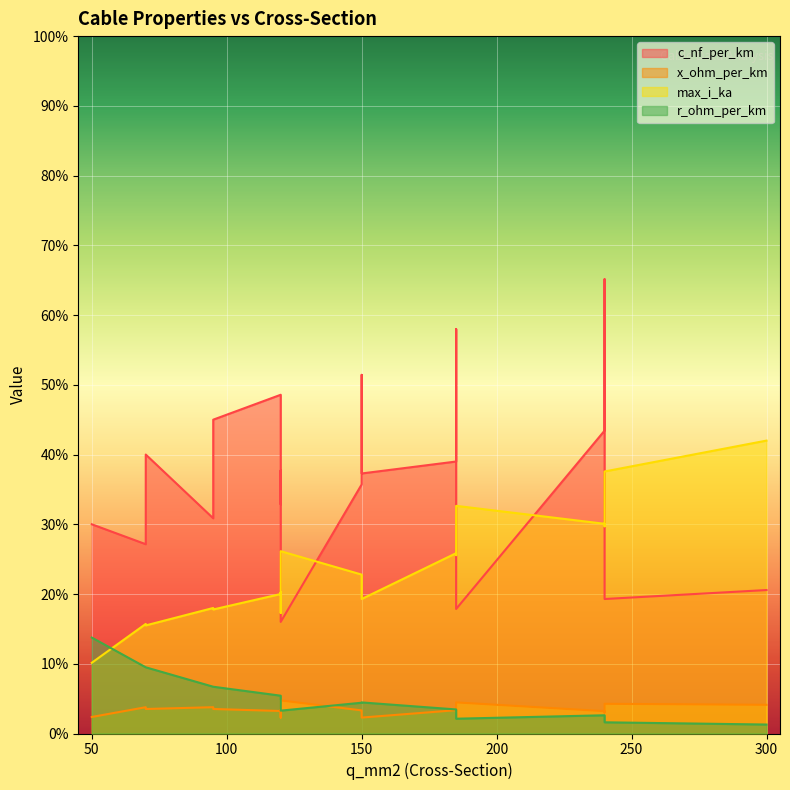

How many series are shown in this chart?

4